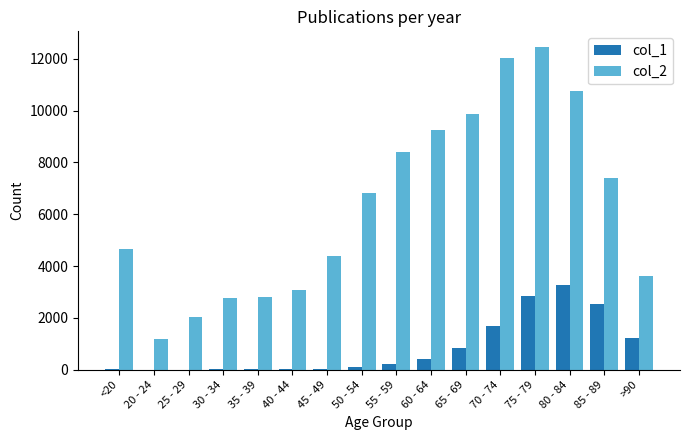

Are the bars grouped side by side (vs. stacked)?

Yes